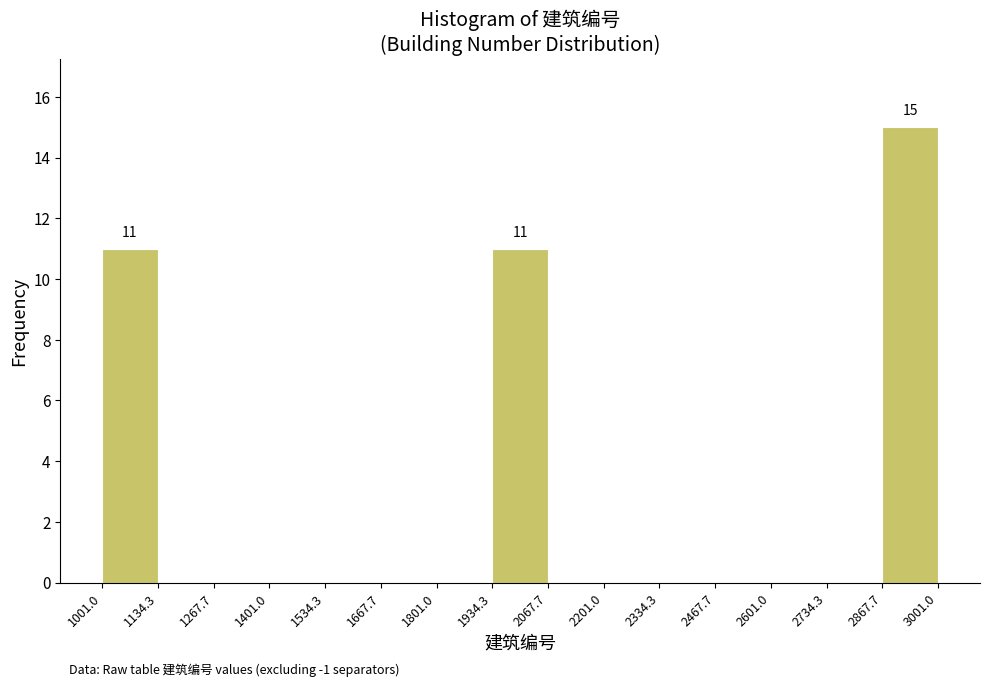

Which range on the x-axis has the tallest bar?

2867.7 to 3001.0